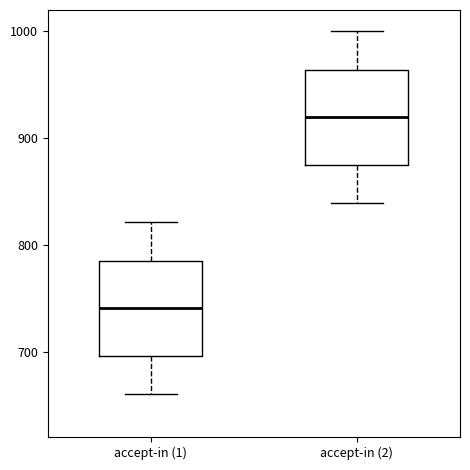

Which box's median line is the highest?

accept-in (2)